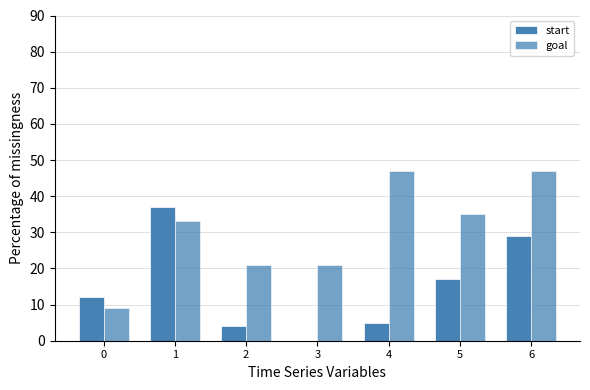

Count the number of data series in this chart.

2